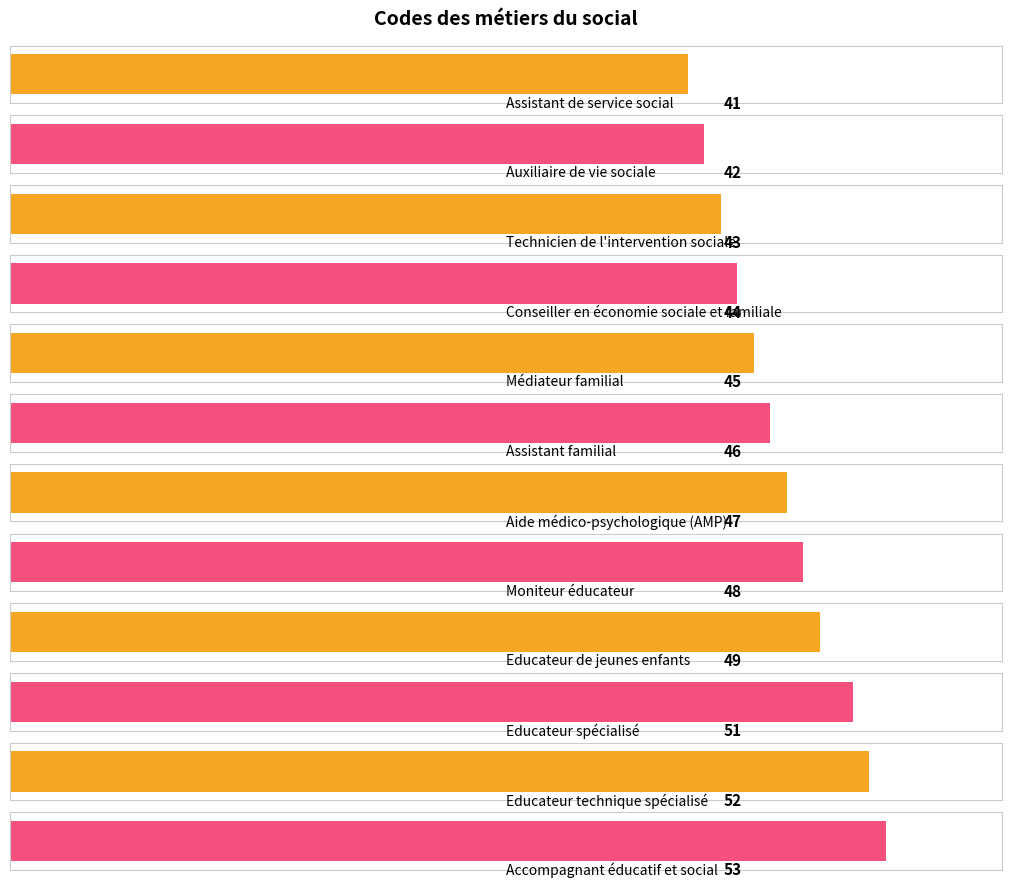

What is the sum of the values at Technicien de l'intervention sociale and Assistant de service social?

84